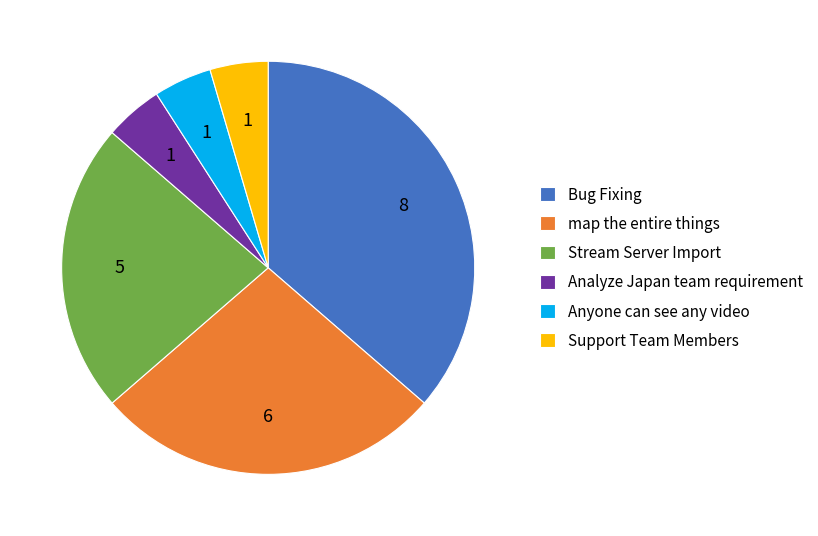

Is map the entire things the majority of the pie?

No